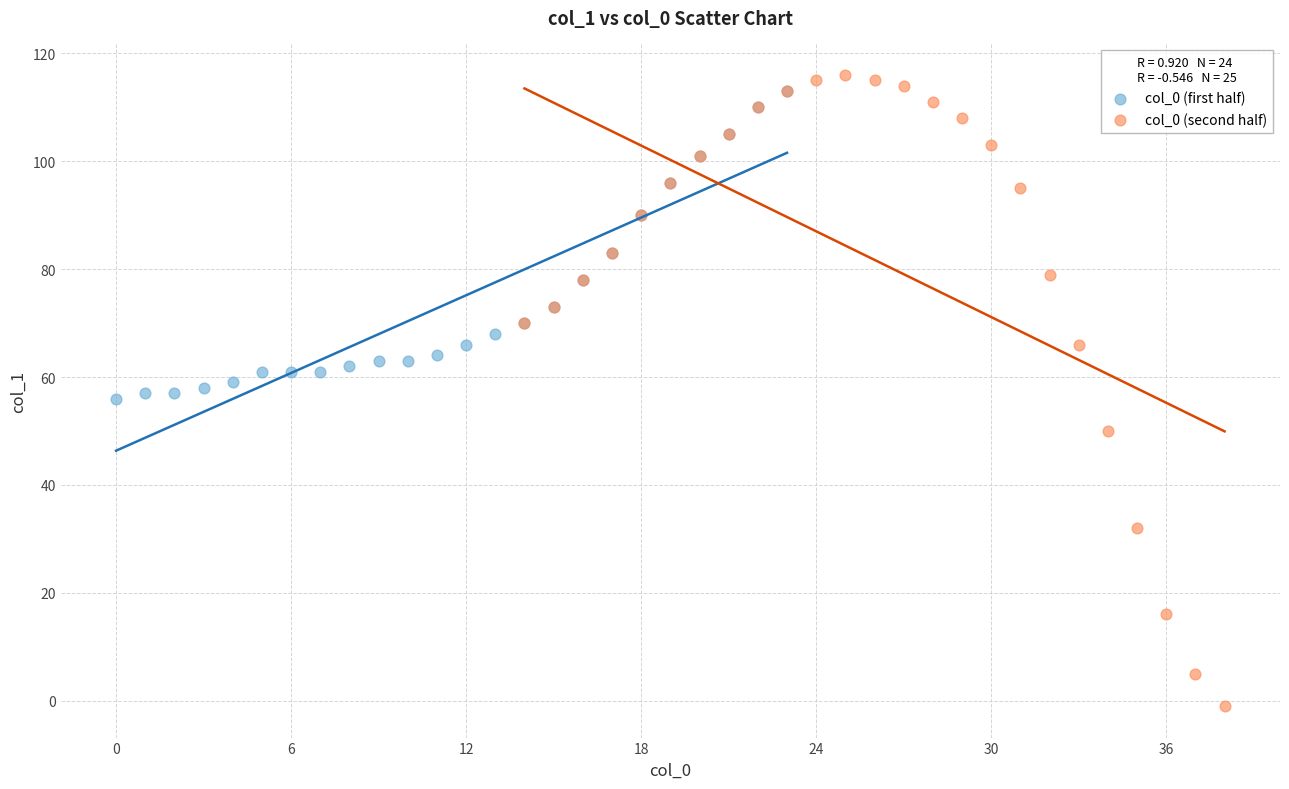

What are all the series names shown in the legend?

col_0 (first half), col_0 (second half)